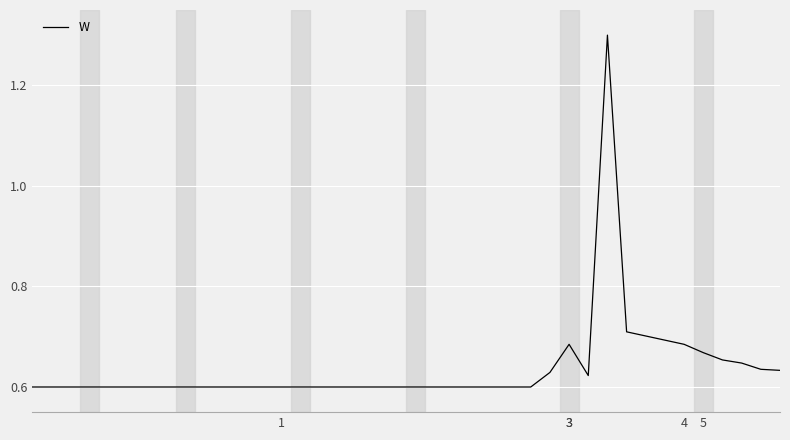

What is the maximum value shown in the chart?

1.3